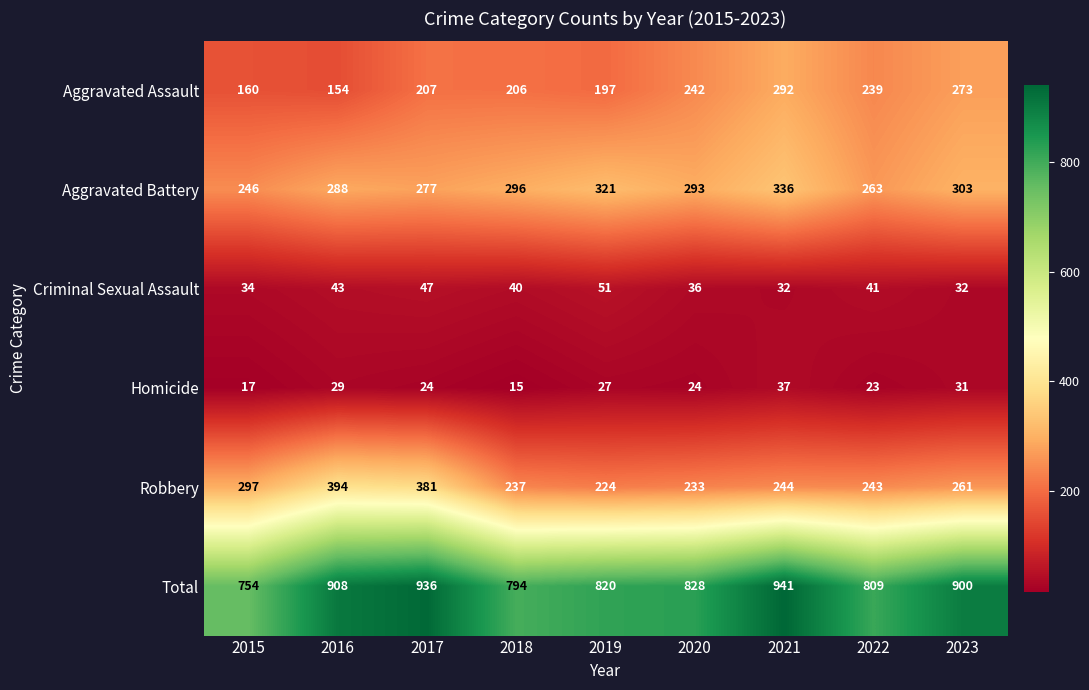

What is the minimum value for Aggravated Assault?

154